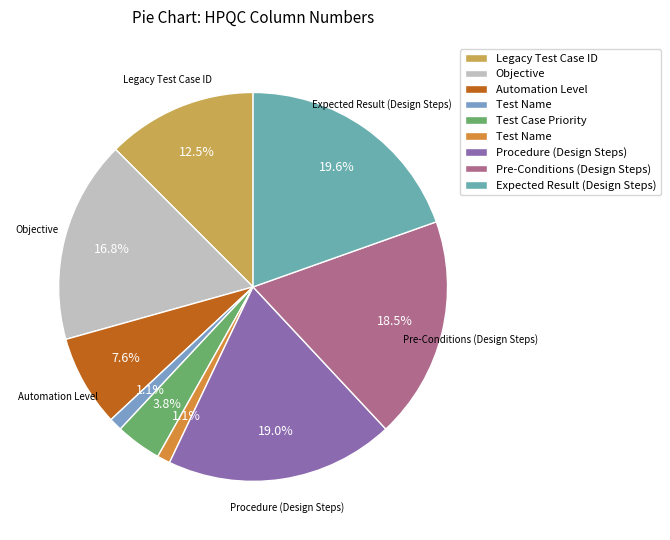

How many segments does this pie chart have?

9